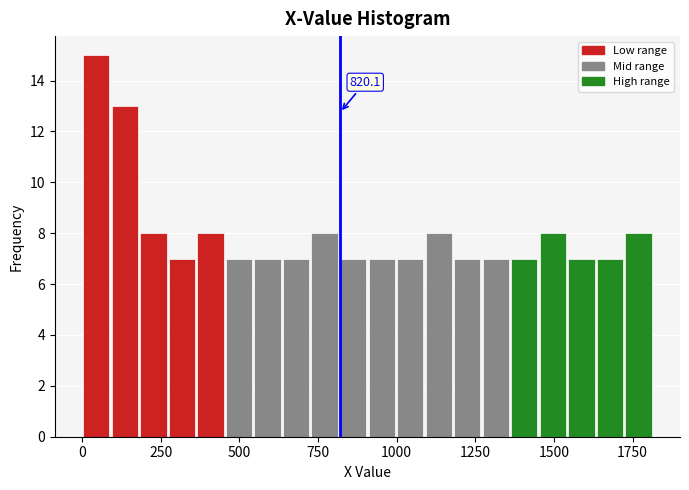

Read against the x-axis, roughly where is the centre of the tallest bar?

50